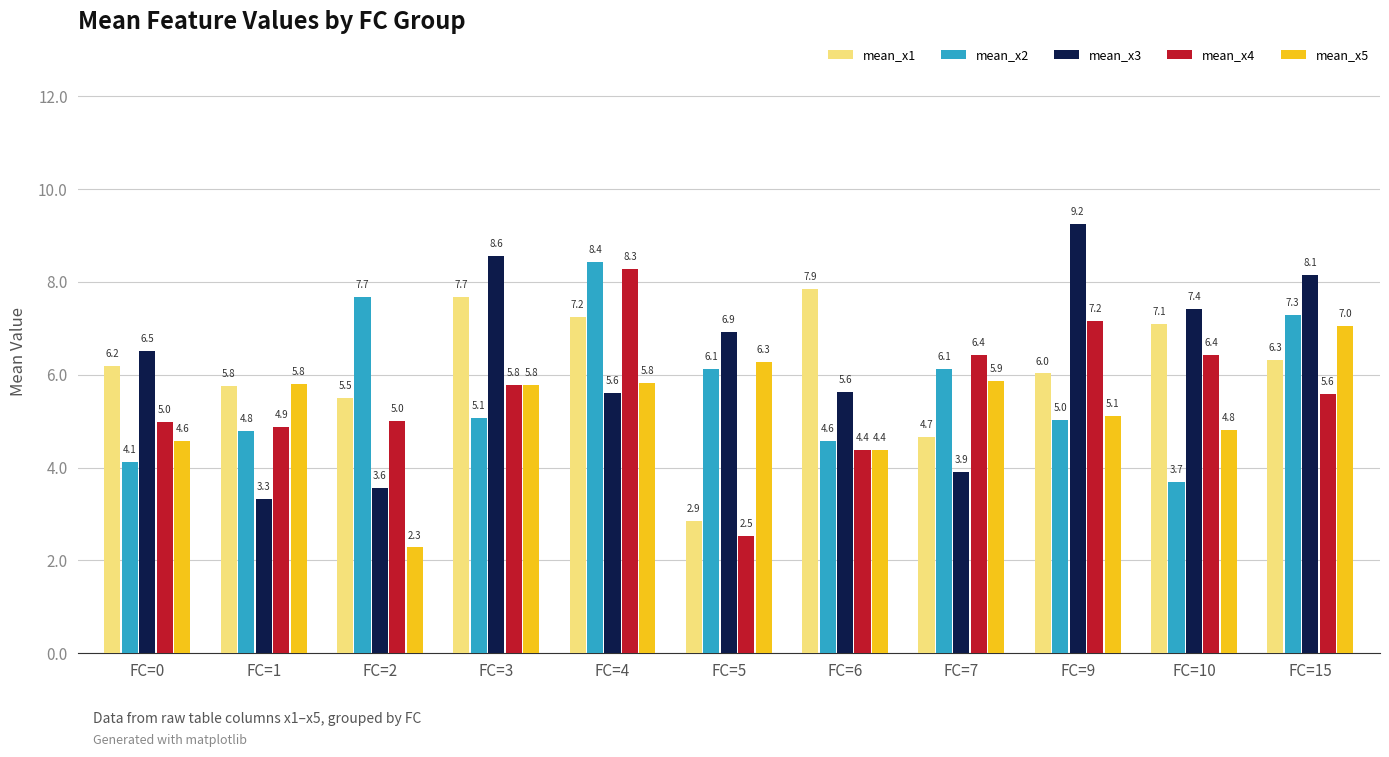

Is it true that mean_x2 equals 6.1 at FC=5?

True